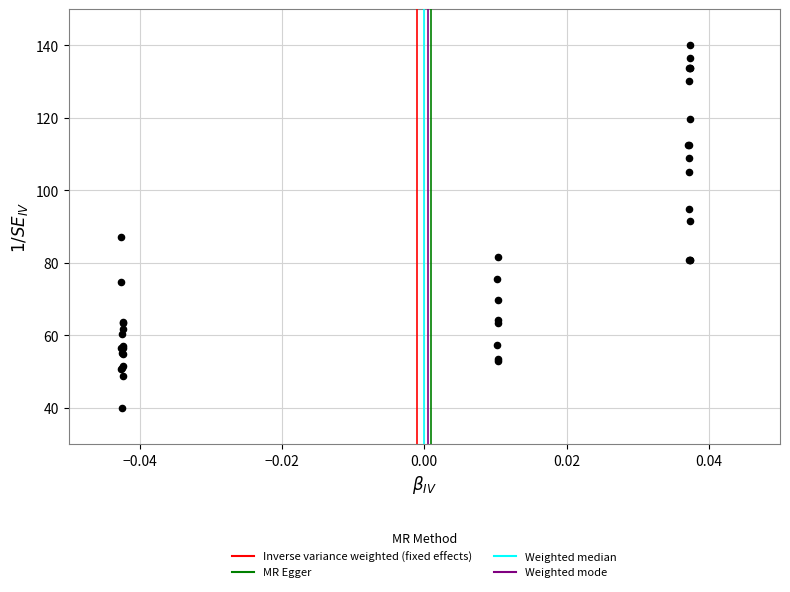

What Y value in the scatter plot is closest to 90?

91.4